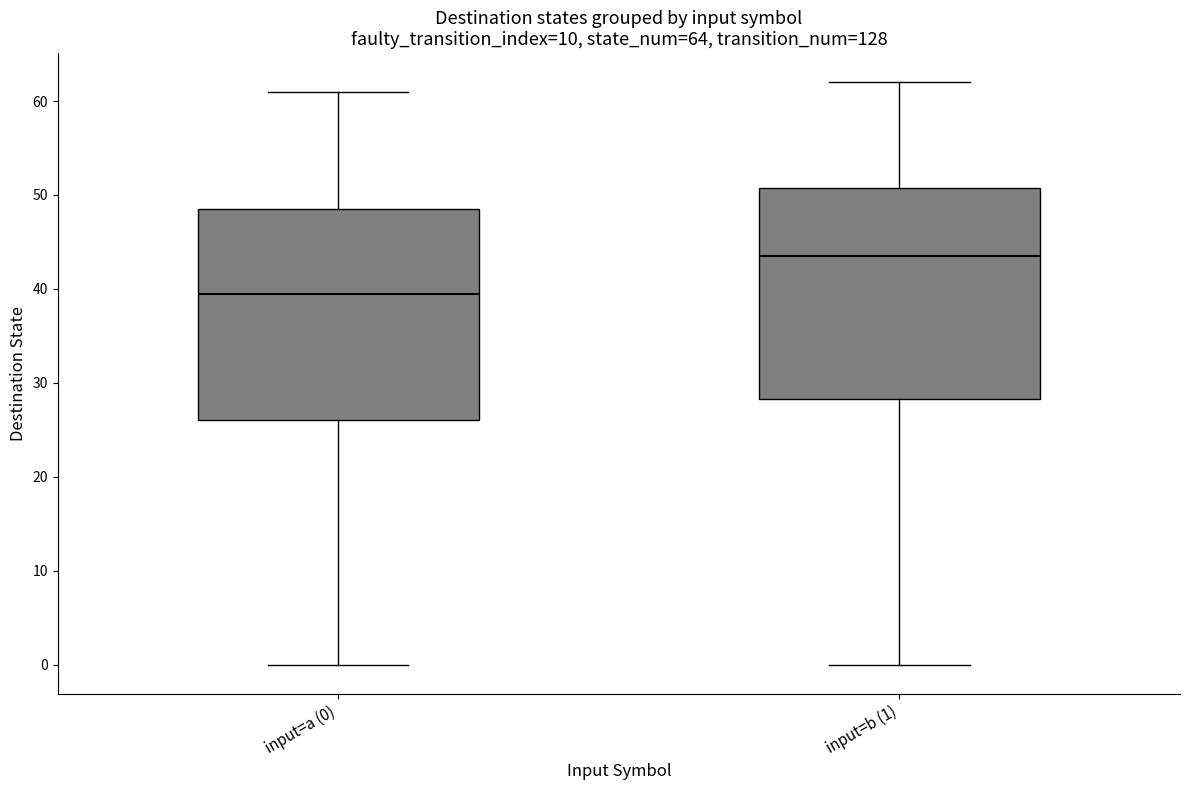

Which box's median line is the lowest?

input=a (0)